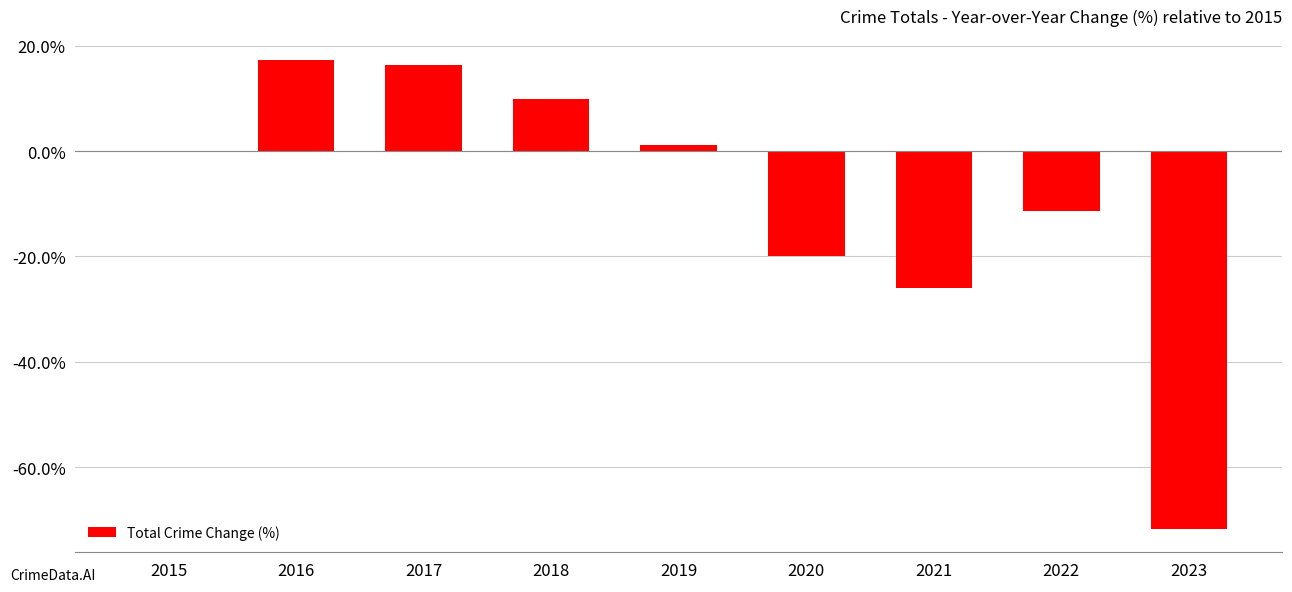

The value at 2022 is -11.3. True or false?

True